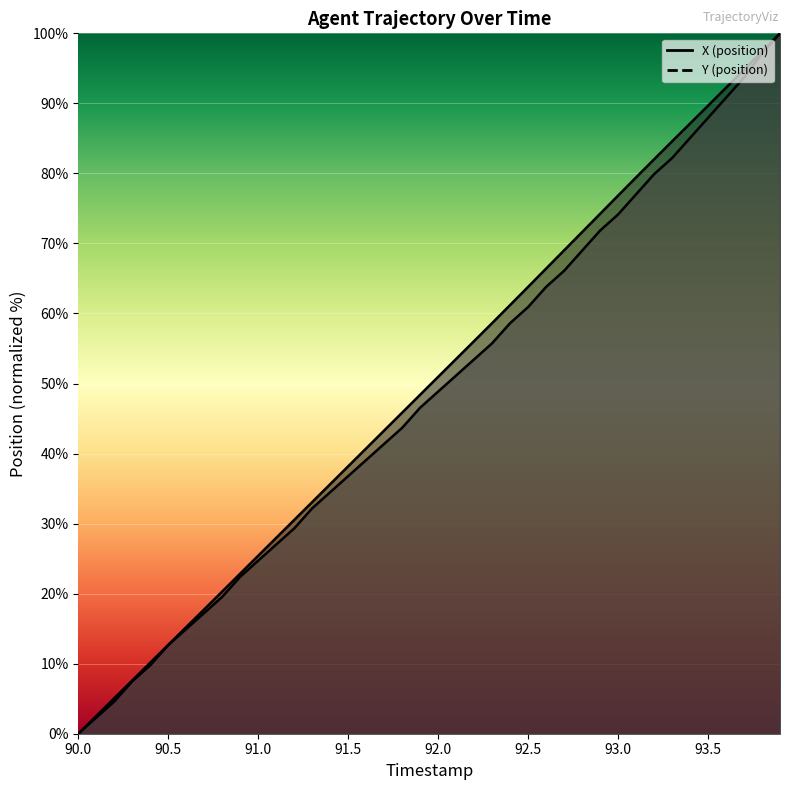

What are all the series names shown in the legend?

X, Y